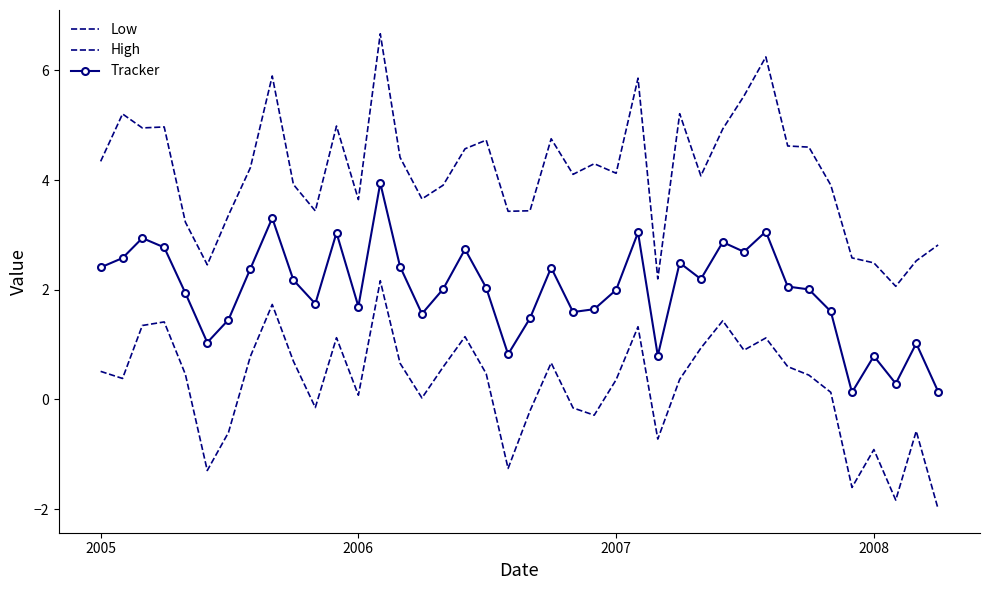

Is this an area chart (filled region under the line)?

No